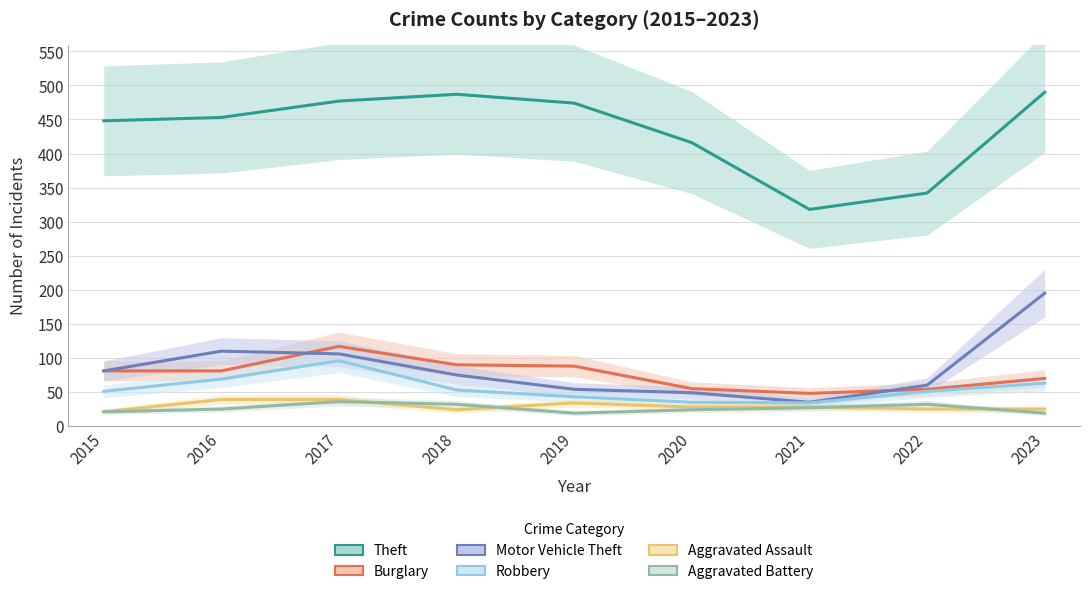

What is the minimum value shown in the chart?

19